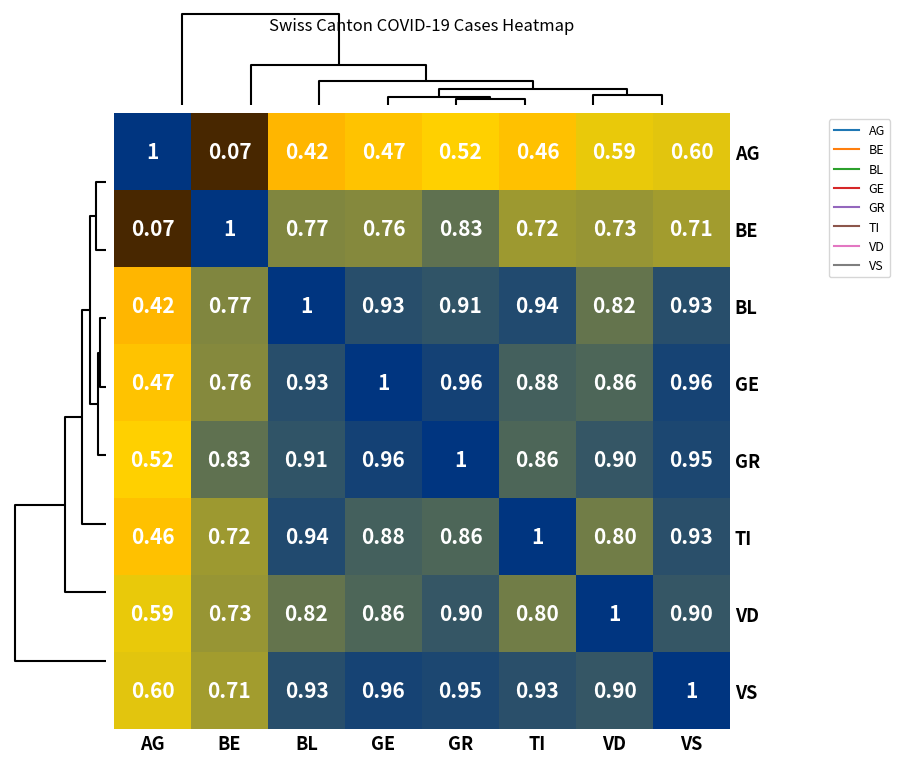

Is the value of BL at GE greater than the value of GR at BE?

Yes